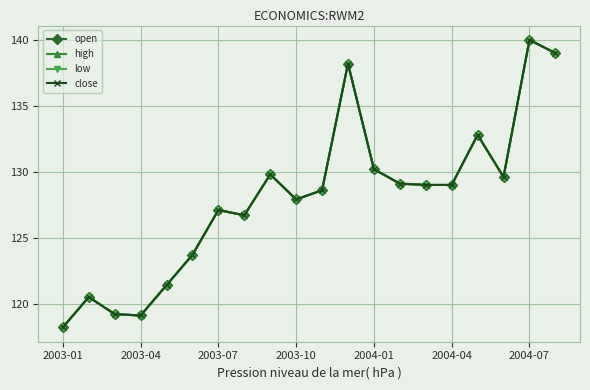

Does the chart have visible grid lines?

Yes